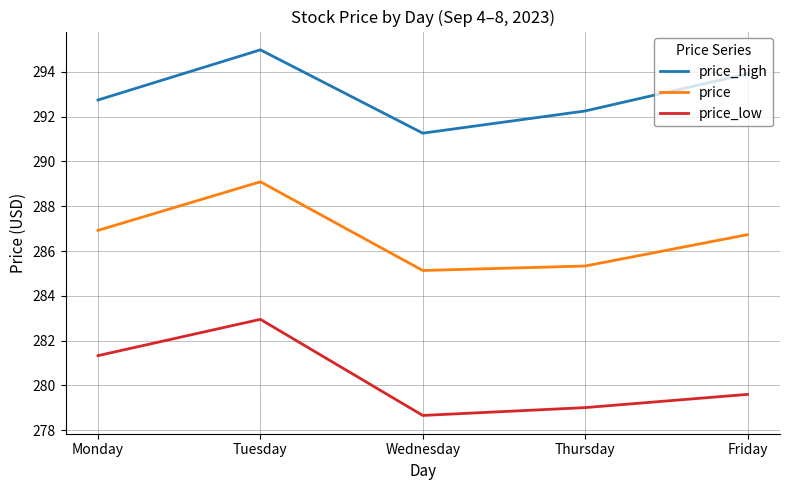

How many distinct data groups are displayed?

3